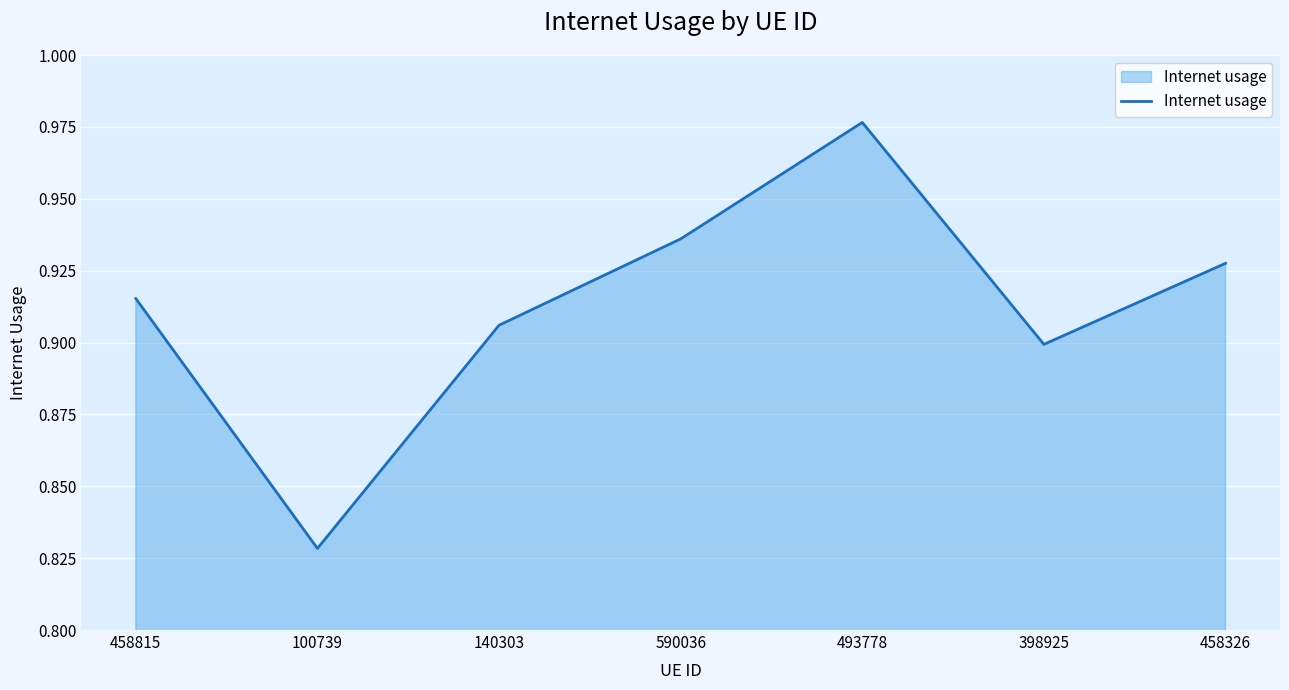

What is the sum of the values at 458815 and 100739?

1.7